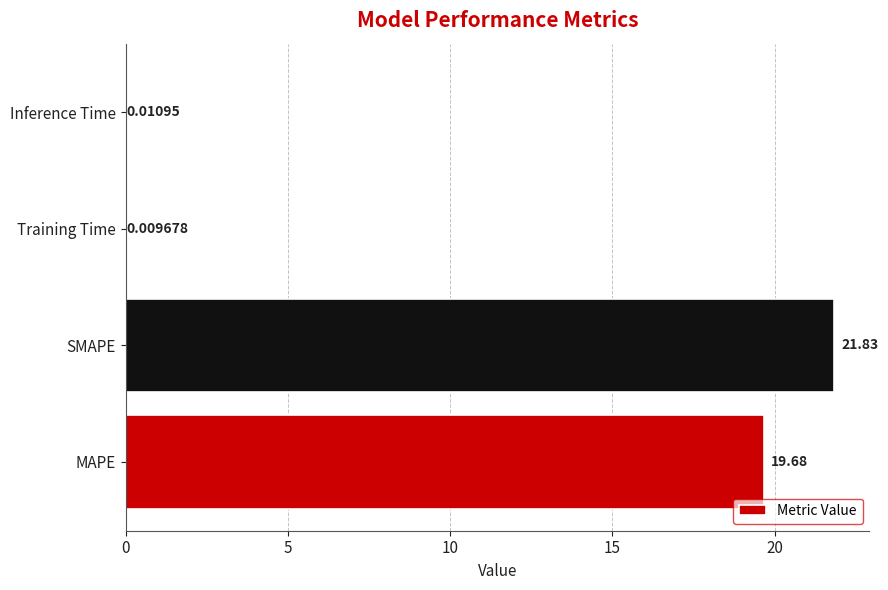

What is the average value?

10.4